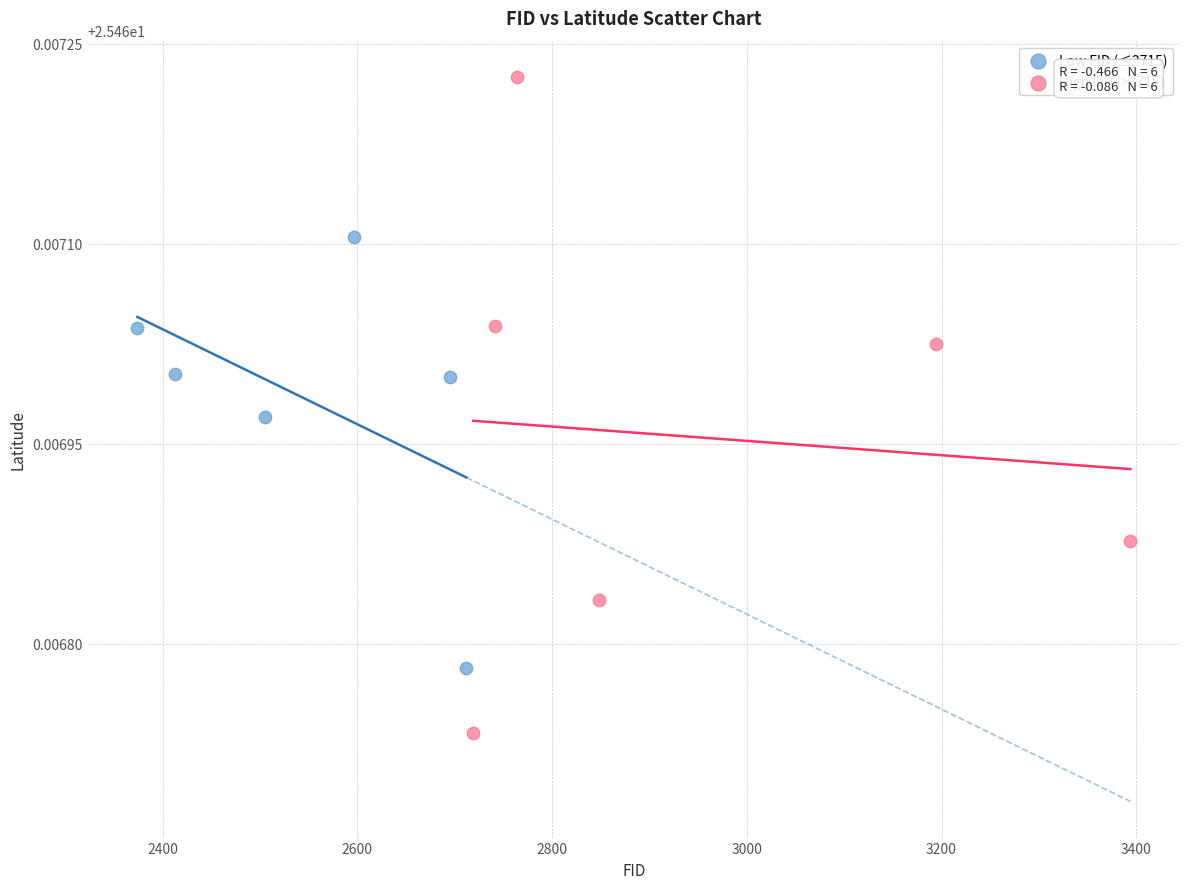

Which series reaches the minimum Y coordinate?

High FID (>2715)